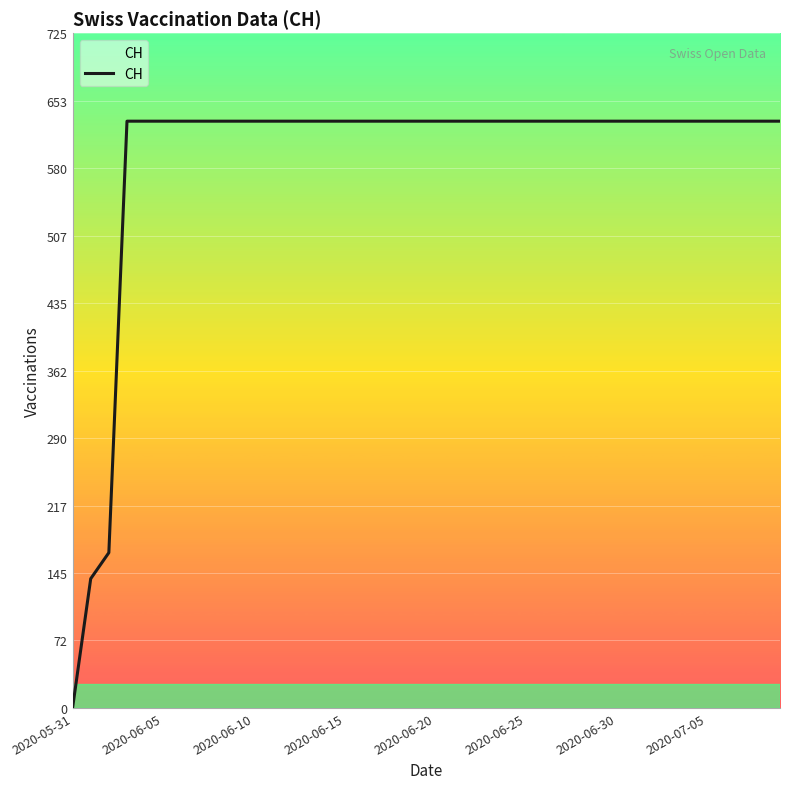

What is the difference between the maximum and minimum values?

631